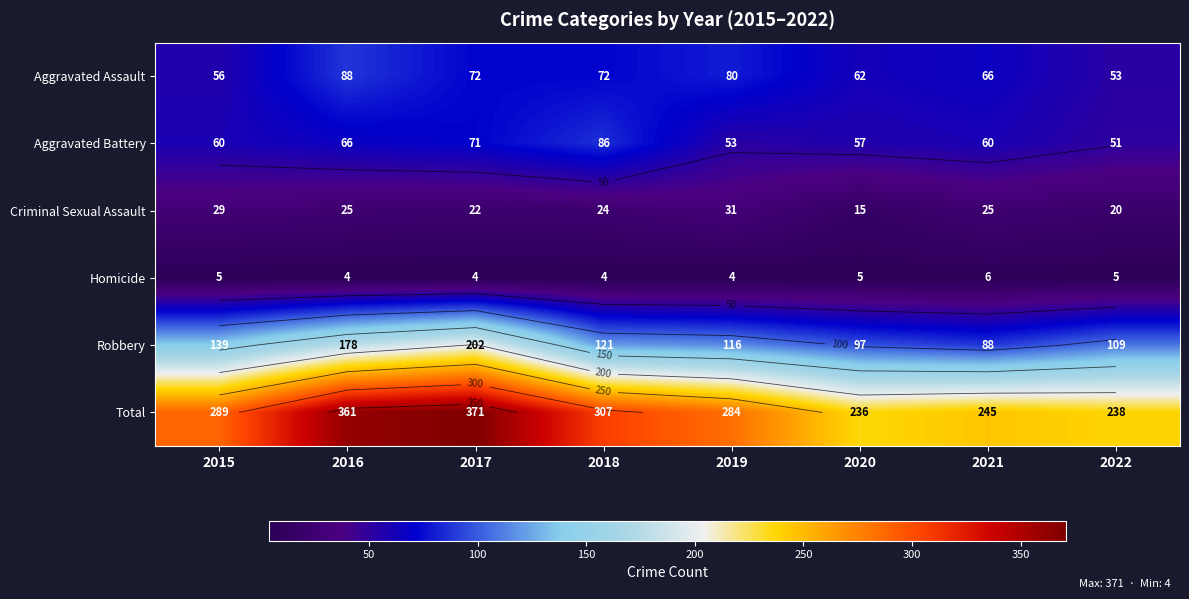

What is the minimum value shown in the chart?

4